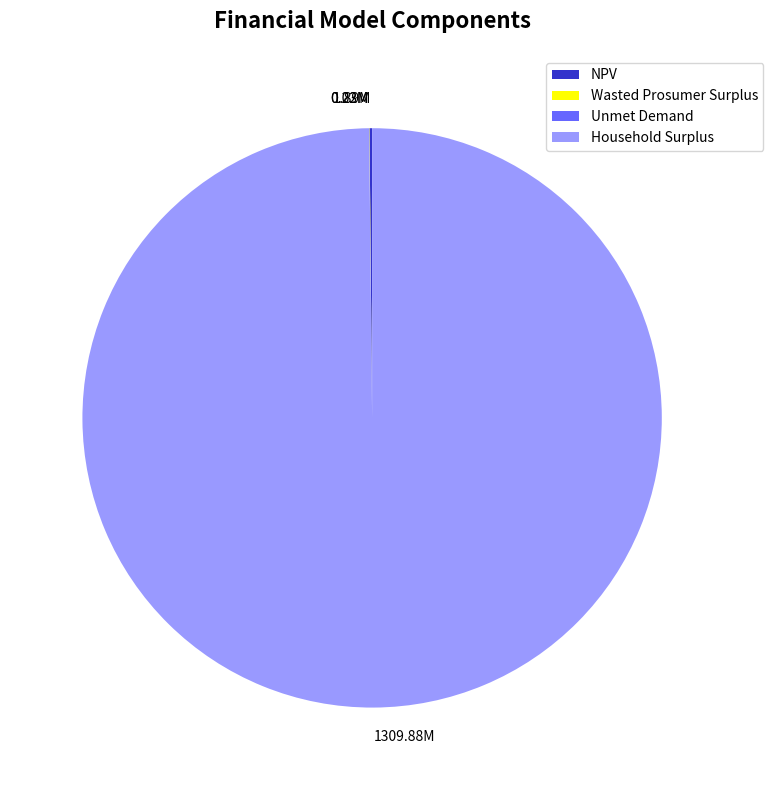

Which slice represents more than half of the pie?

Household Surplus